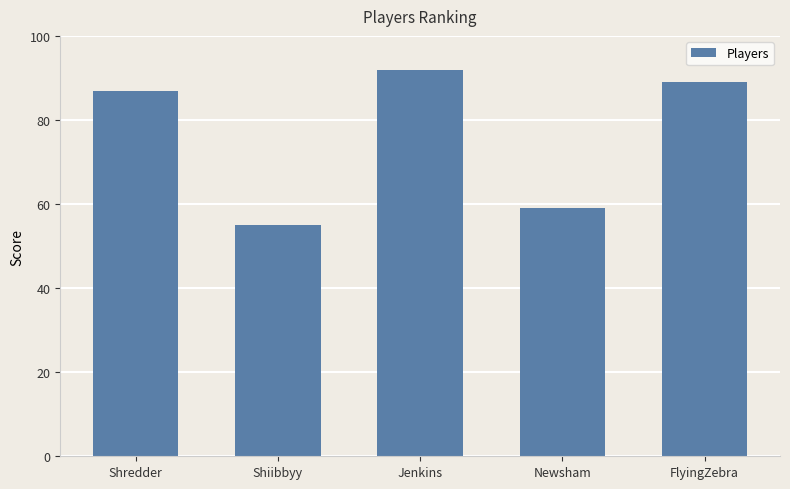

What is the label of the 5th bar from the left?

FlyingZebra